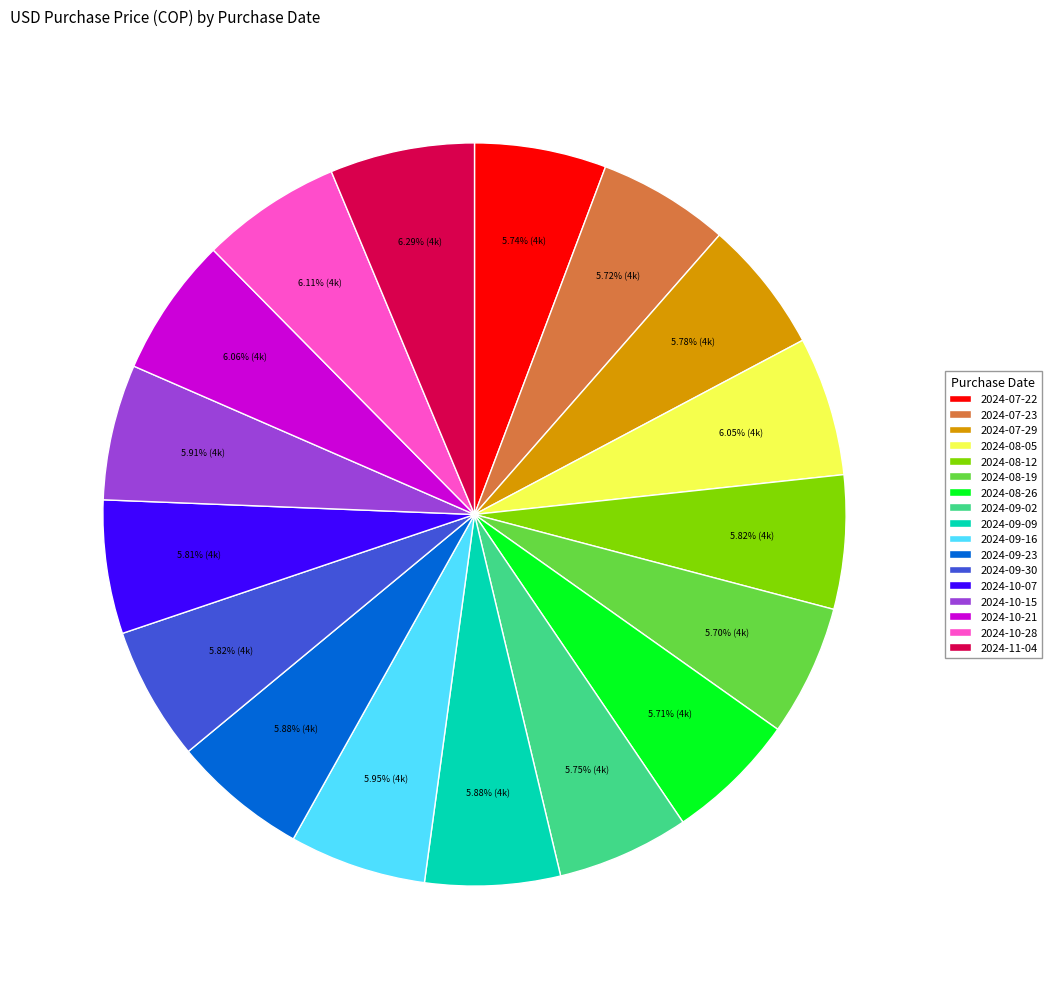

What portion of the pie excludes 2024-10-07?

94.2%